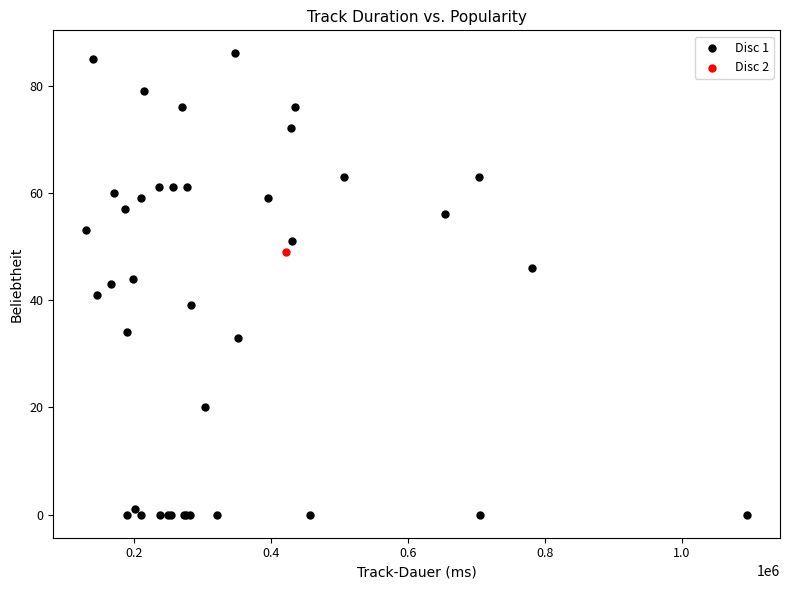

What are all the series names shown in the legend?

Disc 1, Disc 2